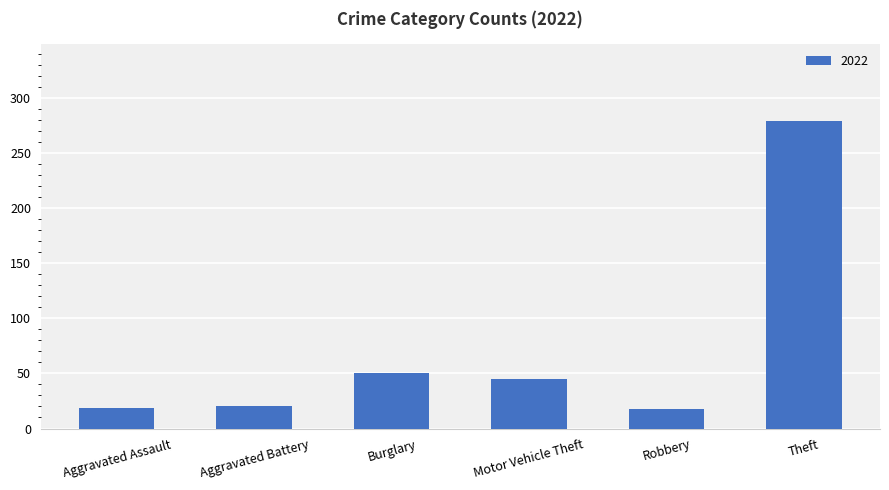

What is the sum of all values?

431